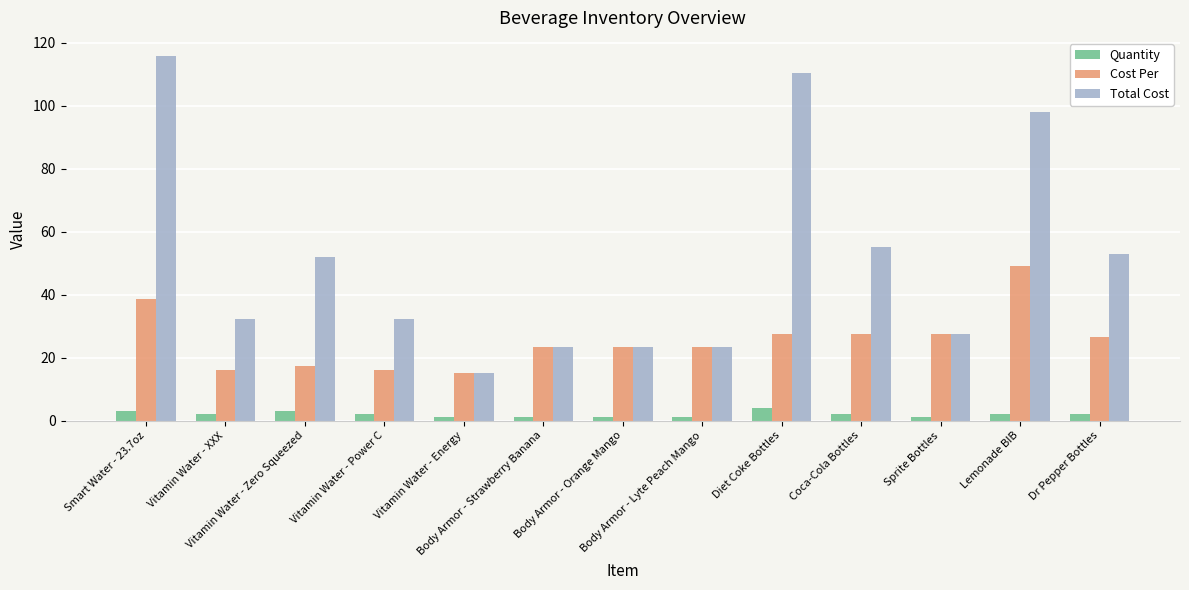

Rank the series by their maximum value, from lowest to highest.

Quantity, Cost Per, Total Cost